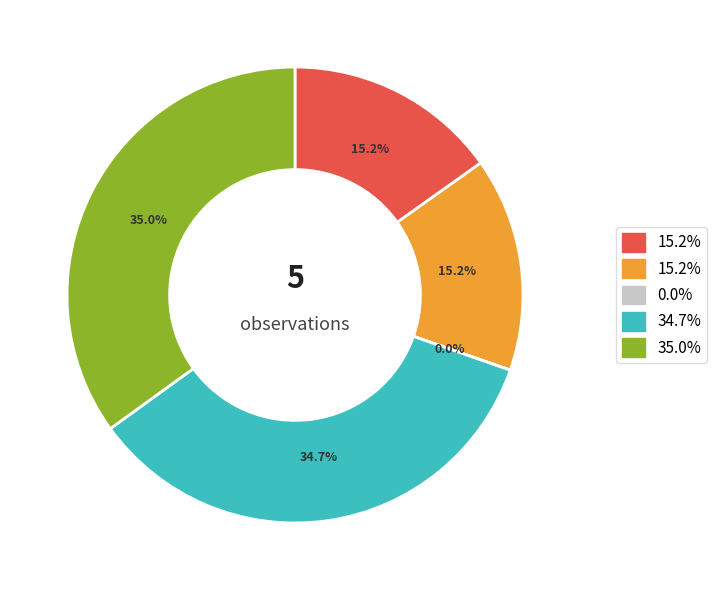

Is there any slice that represents more than half of the pie?

No